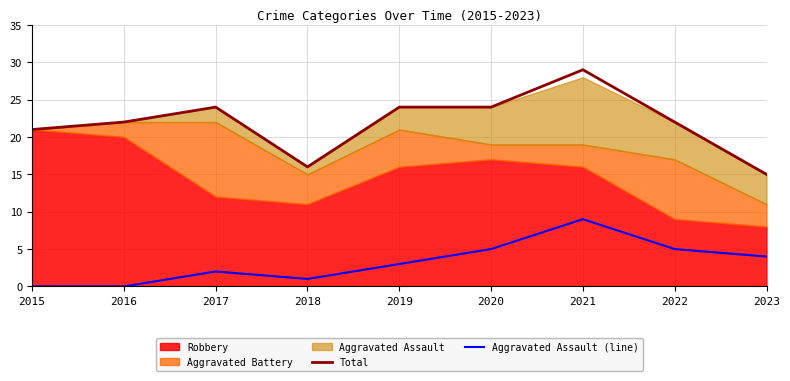

Is the value of Aggravated Assault (line) at 2018 greater than the value of Total at 2017?

No